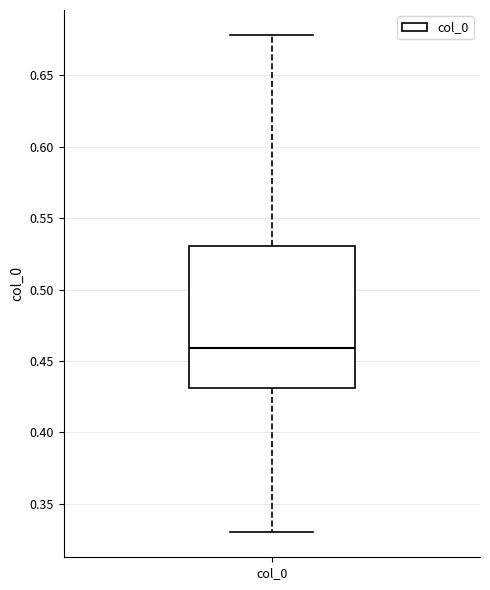

Where is the lower edge of the box for col_0 on the y-axis? The values are not printed on the chart, so give them approximately, as read against the axis.

0.43